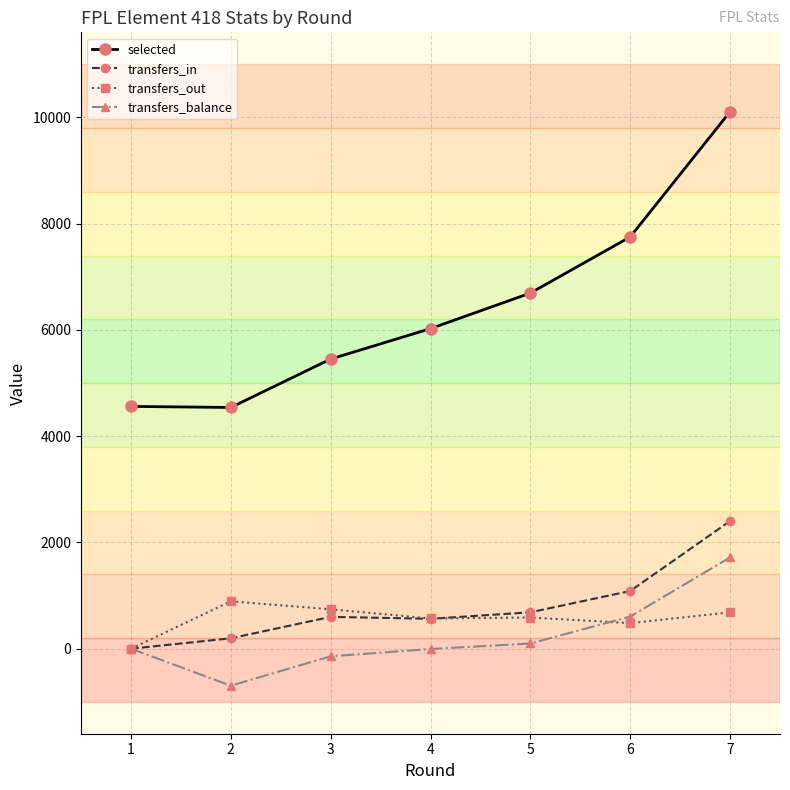

Is the value of selected at 1 greater than the value of transfers_in at 6?

Yes